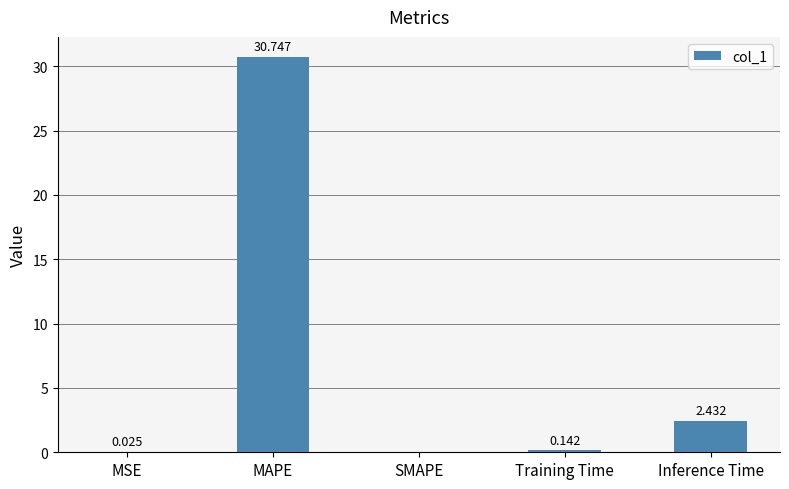

At which label is the value closest to 15?

Inference Time